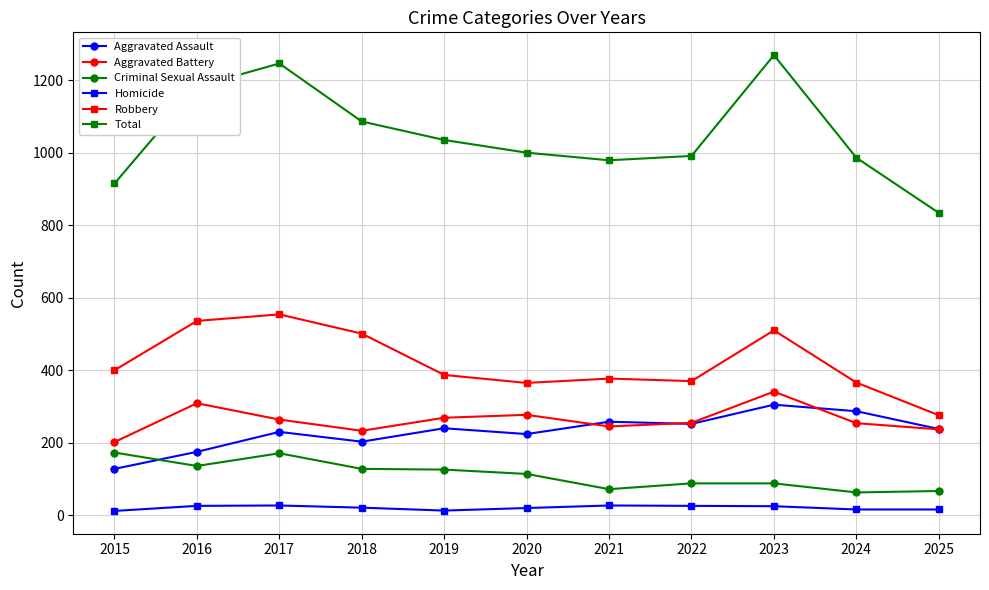

At 2018, list the series in order from largest to smallest.

Total, Robbery, Aggravated Battery, Aggravated Assault, Criminal Sexual Assault, Homicide